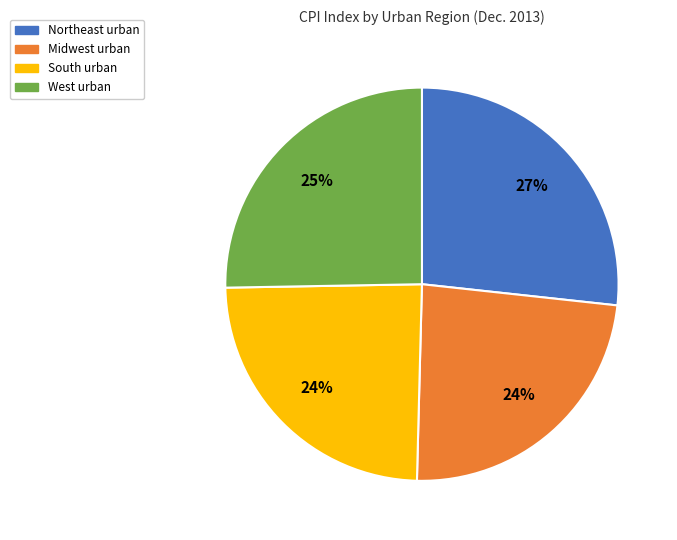

How many slices are in this pie chart?

4